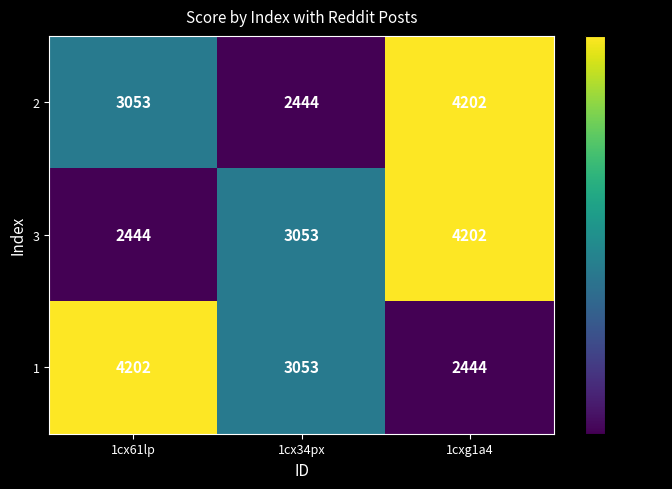

What is the spread (max minus min) of values at 1cx34px?

609